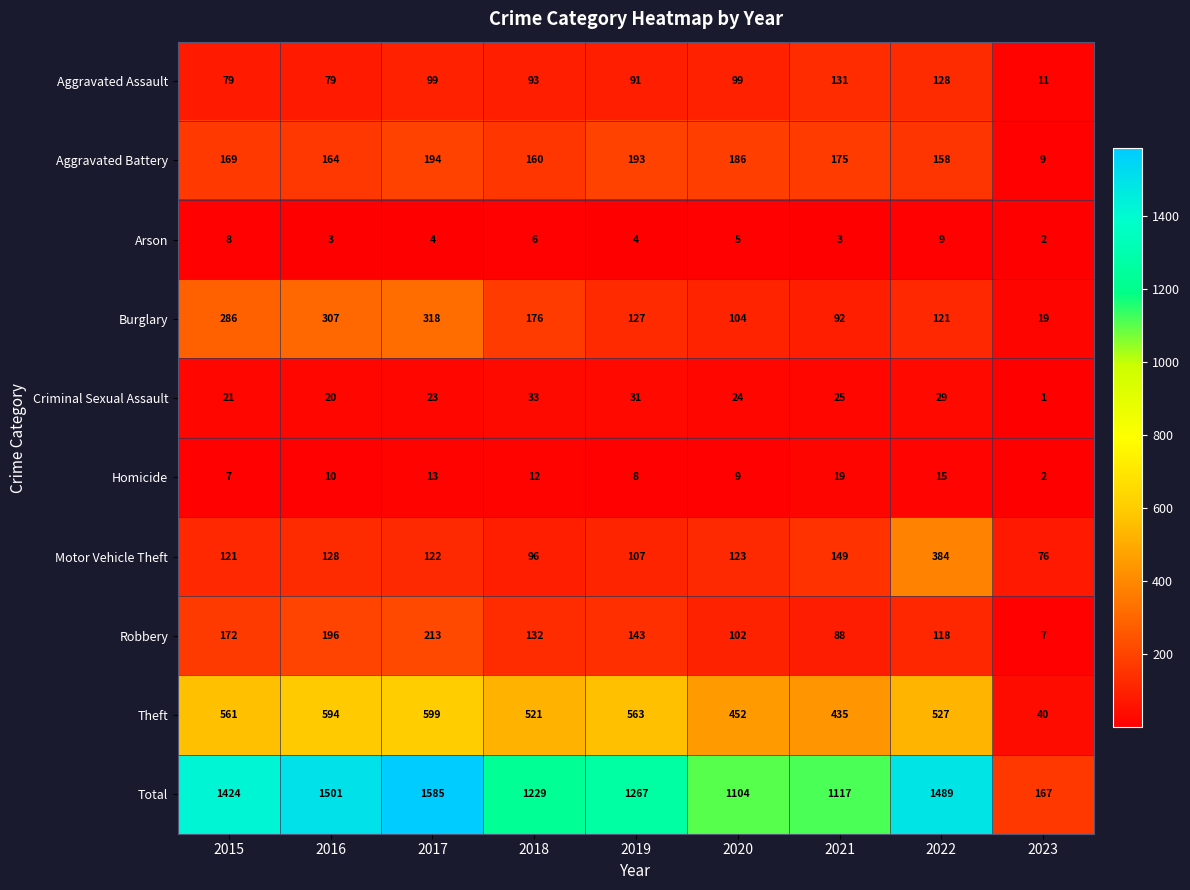

What is the difference between the maximum and minimum values in the Arson series?

7